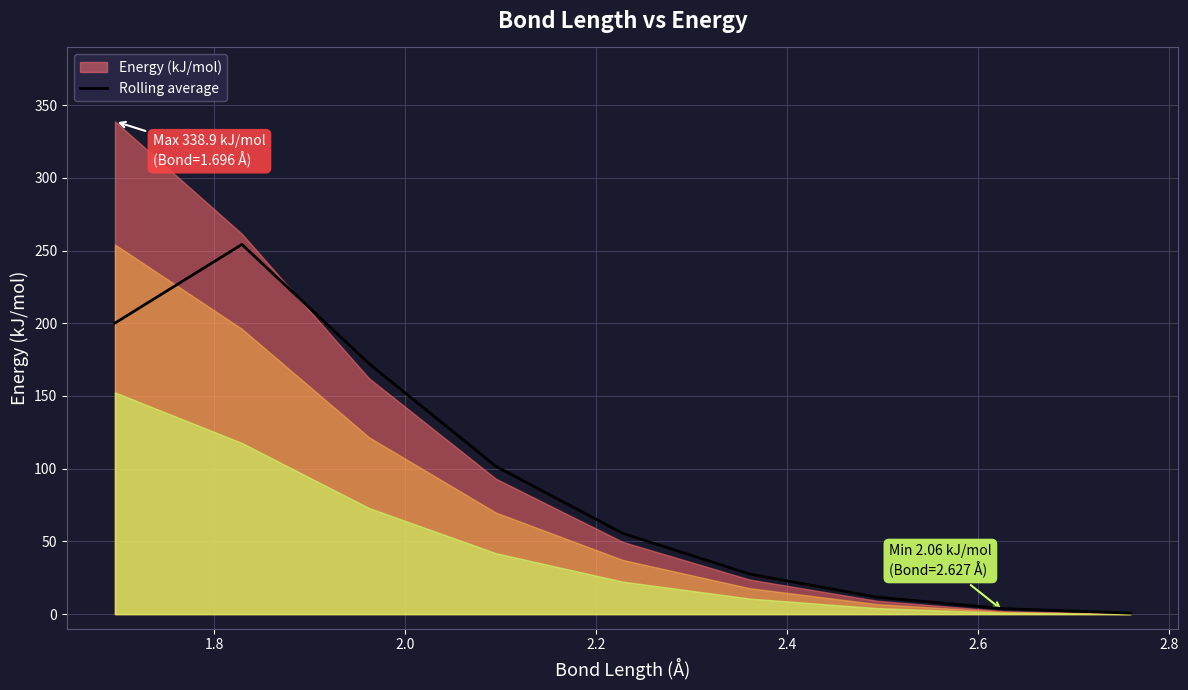

True or false: there are more than 0 points higher than both neighbors.

True